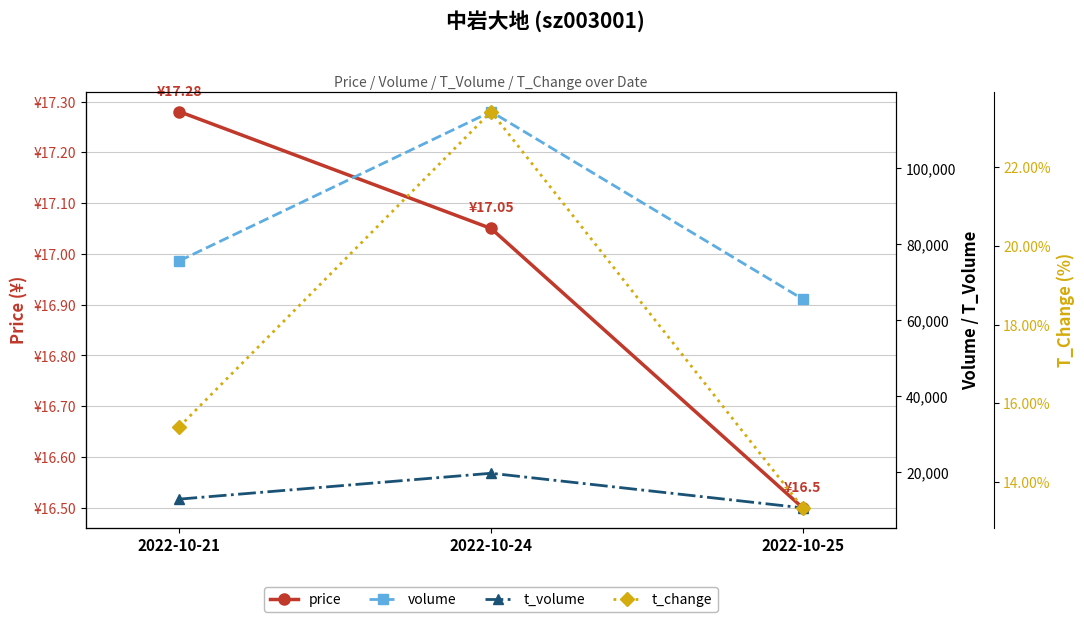

What is the sum of the volume values at 2022-10-21 and 2022-10-25?

141057.0